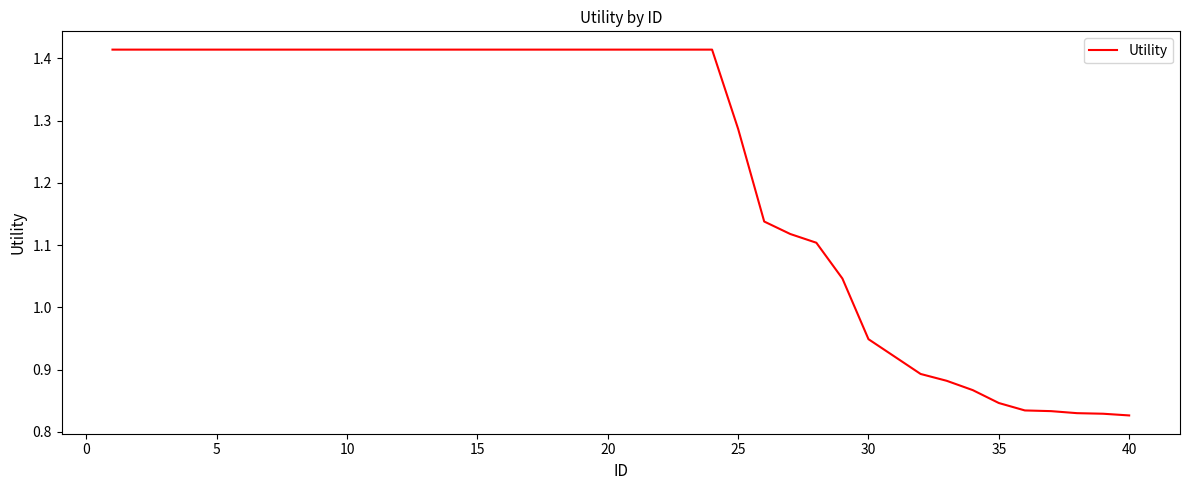

Reading left to right, extract all data points from this chart.

1.4	1.4	1.4	1.4	1.4	1.4	1.4	1.4	1.4	1.4	1.4	1.4	1.4	1.4	1.4	1.4	1.4	1.4	1.4	1.4	1.4	1.4	1.4	1.4	1.3	1.1	1.1	1.1	1.0	0.9	0.9	0.9	0.9	0.9	0.8	0.8	0.8	0.8	0.8	0.8